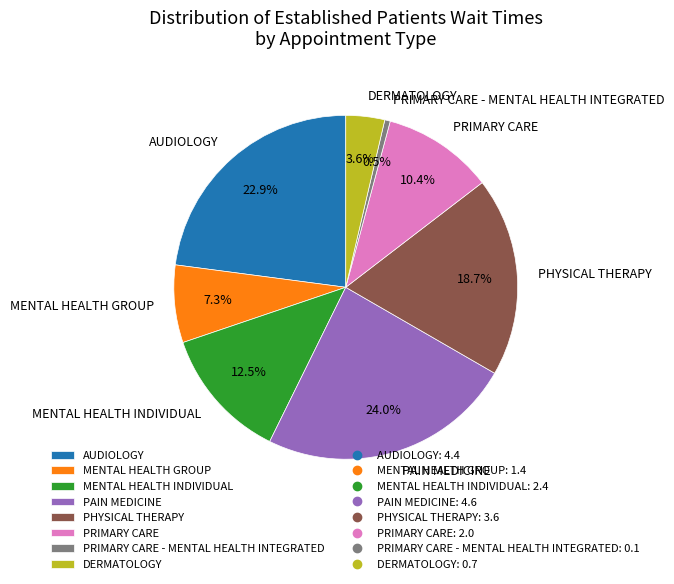

Which category has the biggest portion of the pie?

PAIN MEDICINE